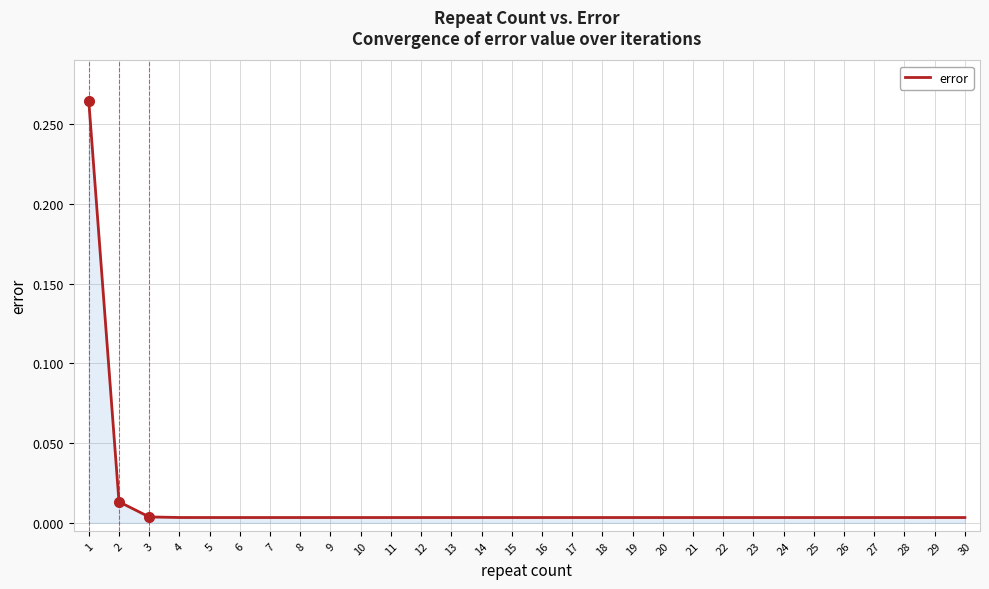

How many lines are shown in the chart?

1